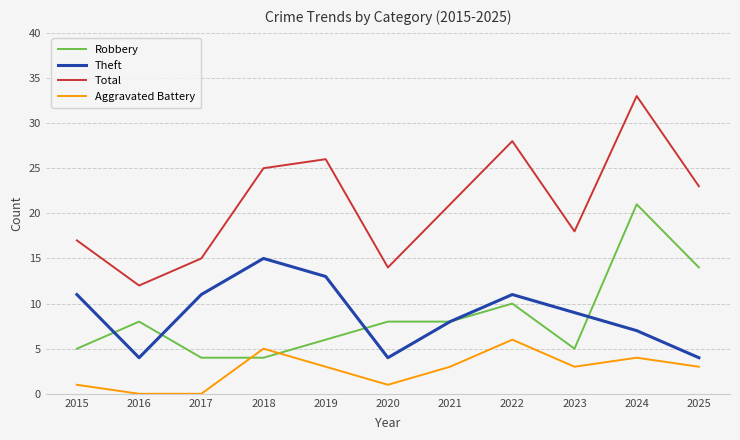

Between 2022 and 2024, which series saw the biggest shift?

Robbery